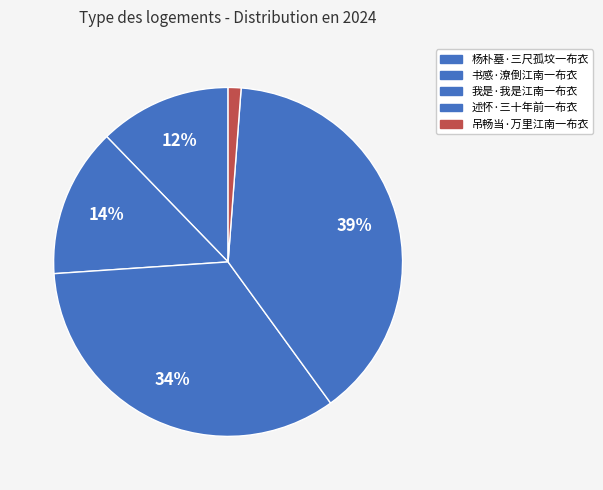

How many segments does this pie chart have?

5